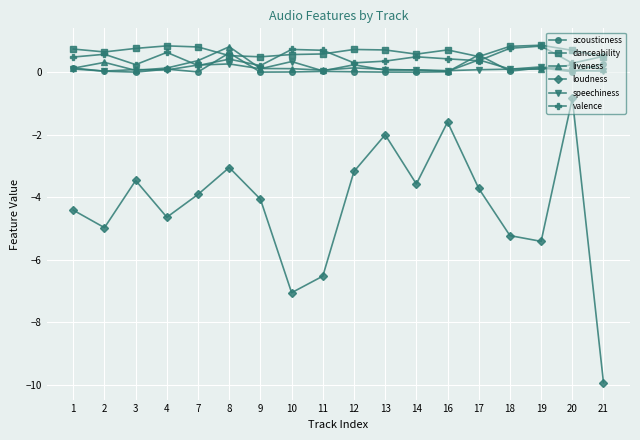

What is the value of the valence point at the 1st from the left?

0.5